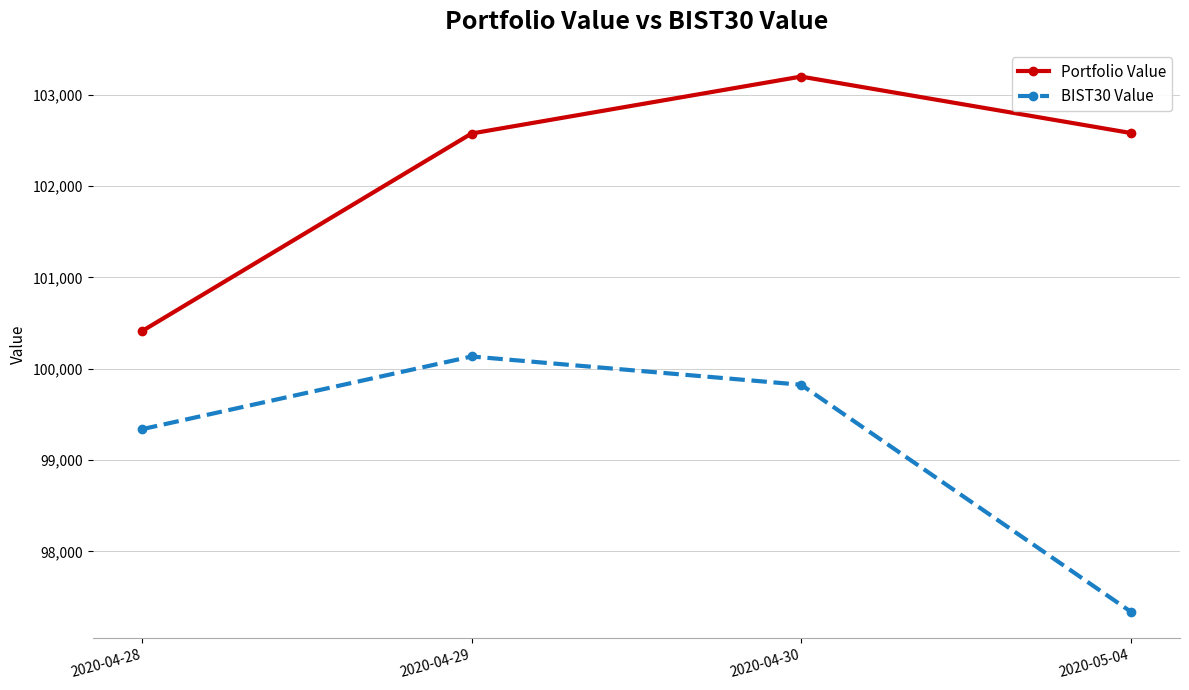

What is the lowest value of the Portfolio Value series?

100411.8